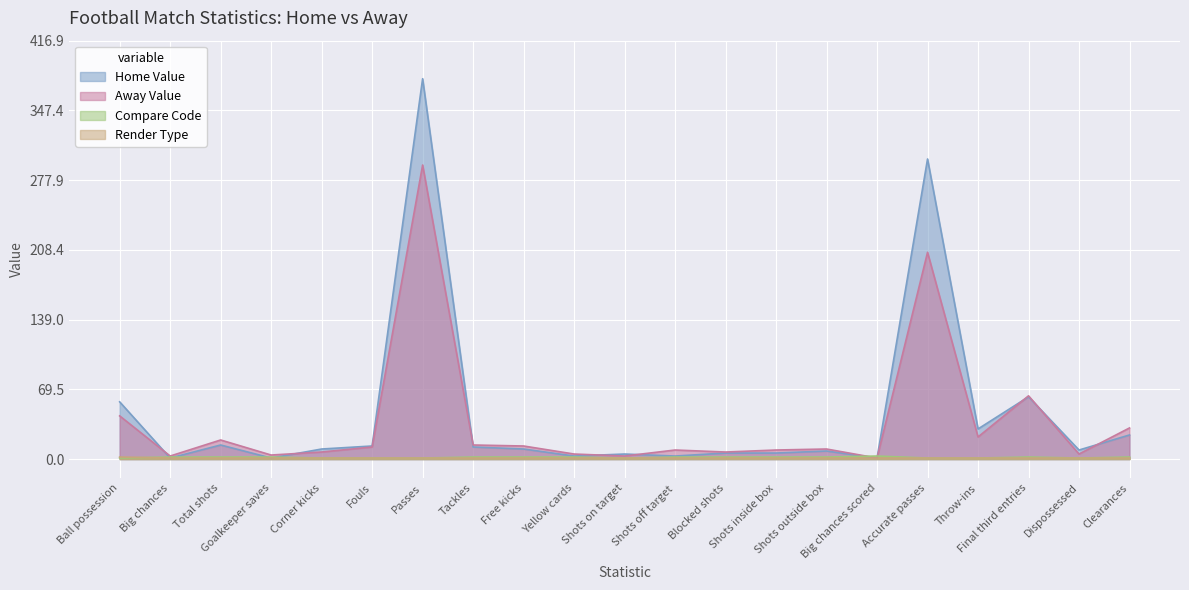

What value does the Render Type series have at Big chances?

1